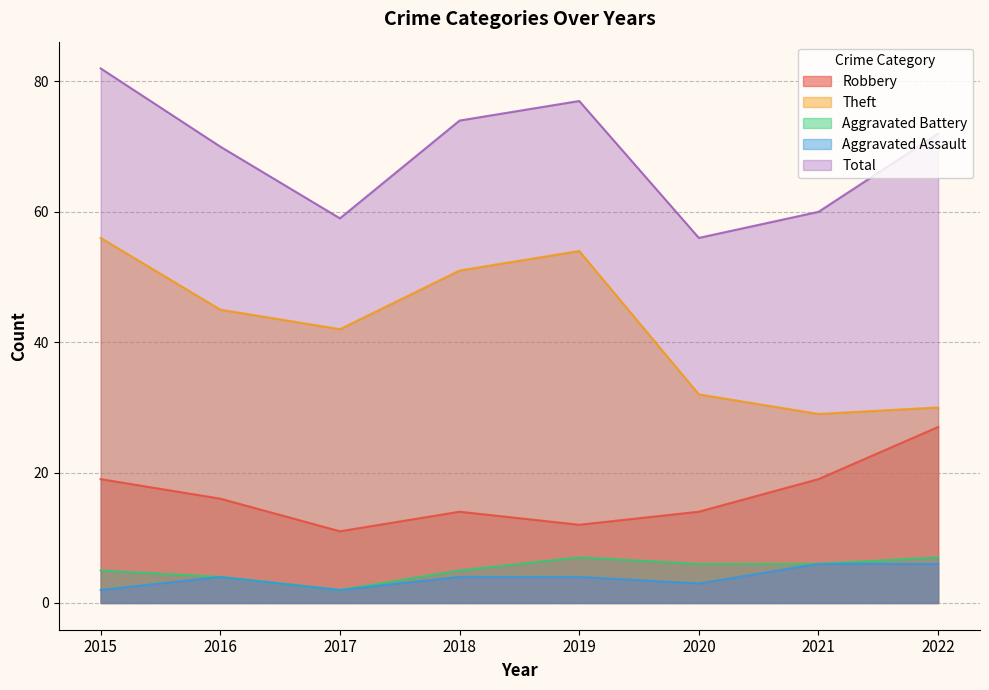

True or false: Robbery and Theft intersect in this chart.

False